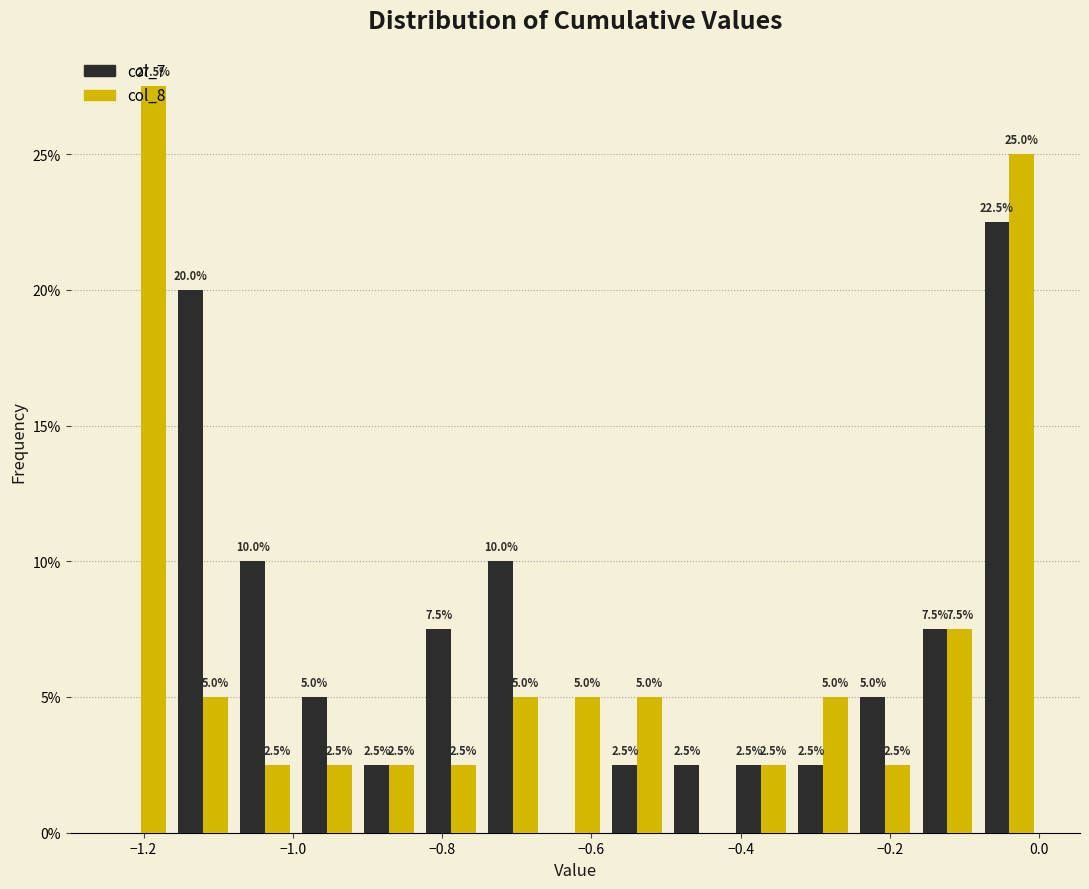

In the col_8 series, which range on the x-axis has the tallest bar?

-1.24 to -1.16